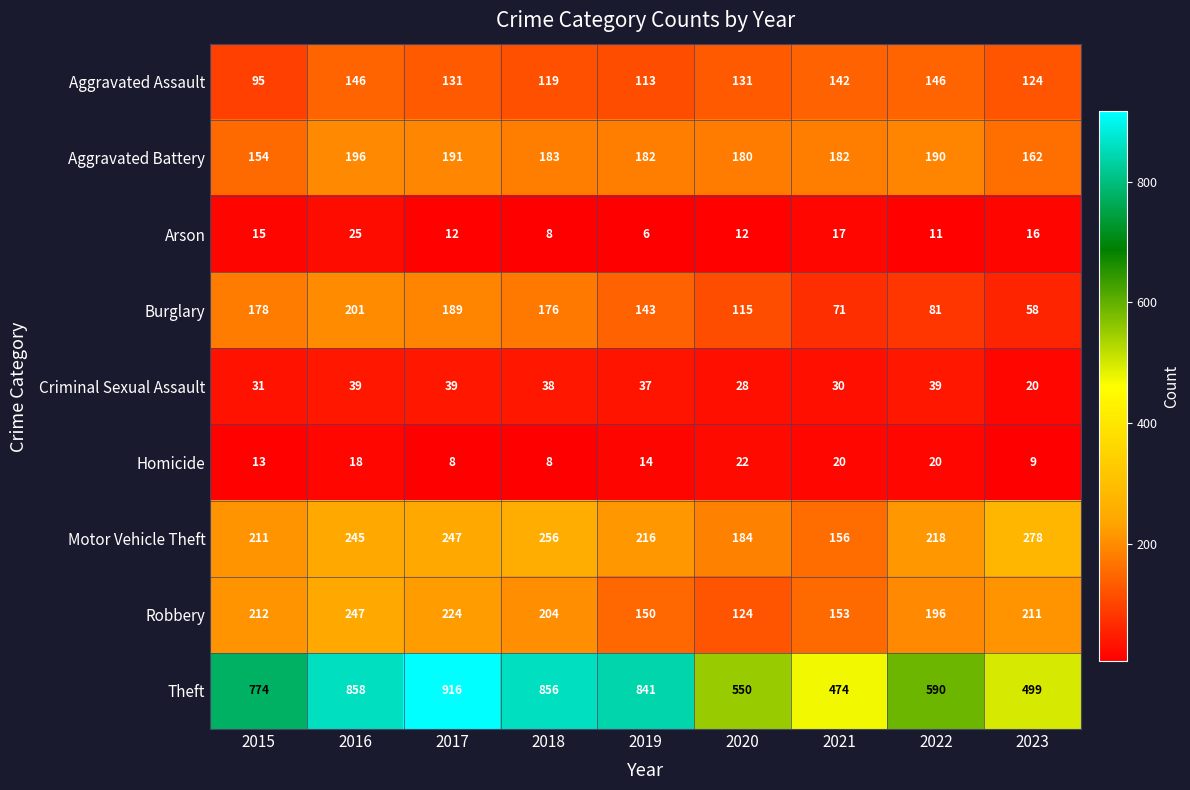

Which label corresponds to the smallest value in the chart?

2019